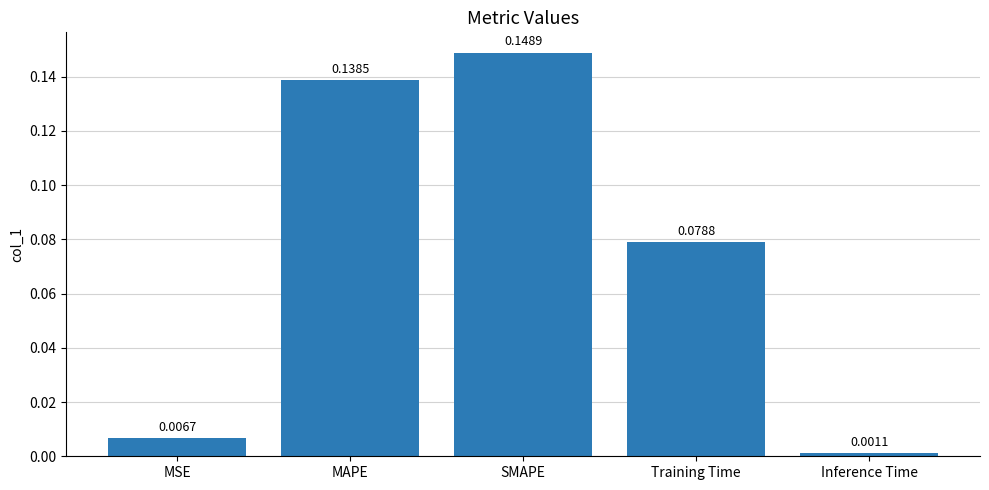

What is the label of the 2nd bar from the left?

MAPE